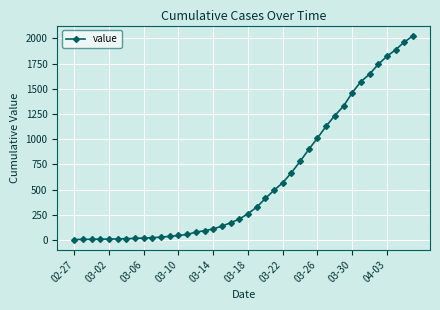

What is the average value?

609